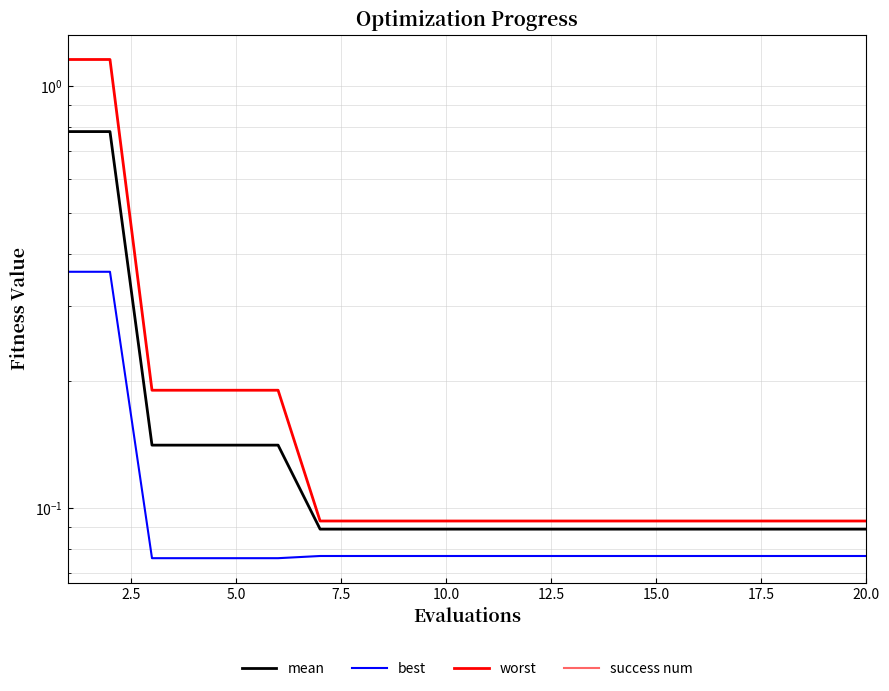

How many lines are shown in the chart?

4